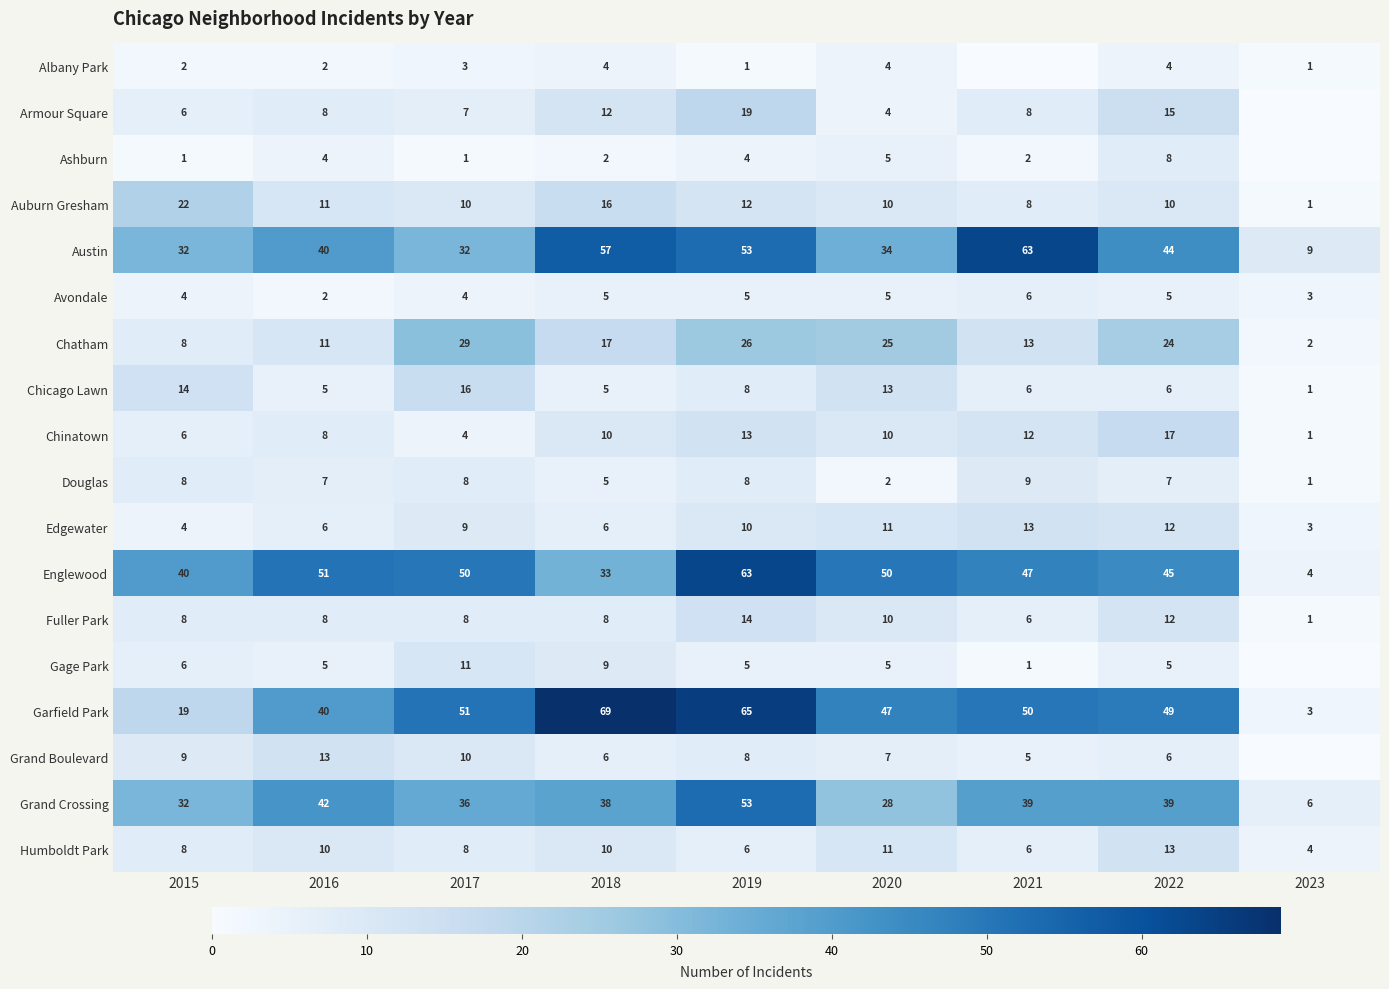

What is the lowest value of the Chicago Lawn series?

1